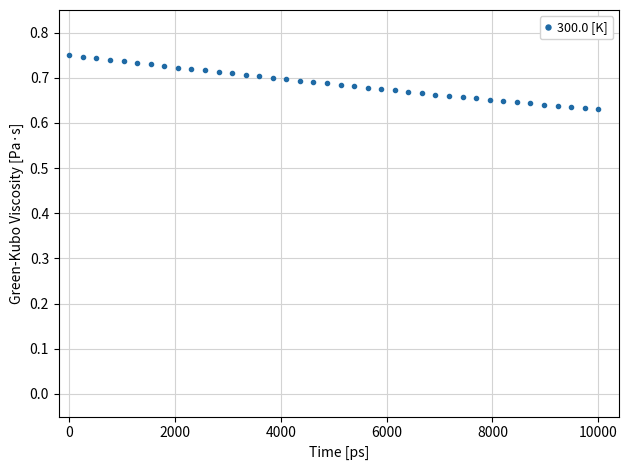

What is the difference between the maximum and minimum values?

0.1